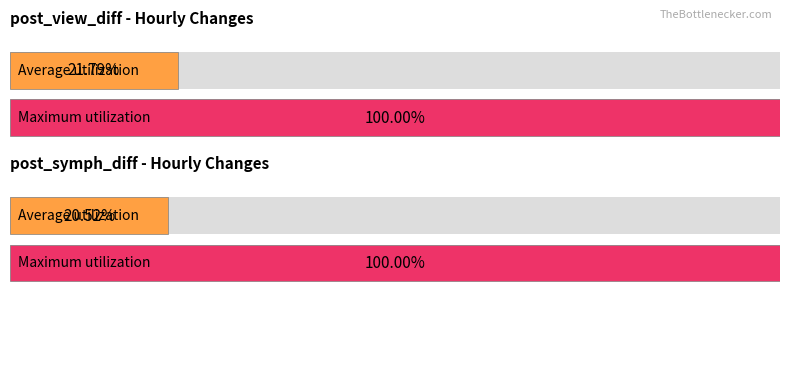

List the series in order of their peak value, highest first.

post_view_diff, post_symph_diff